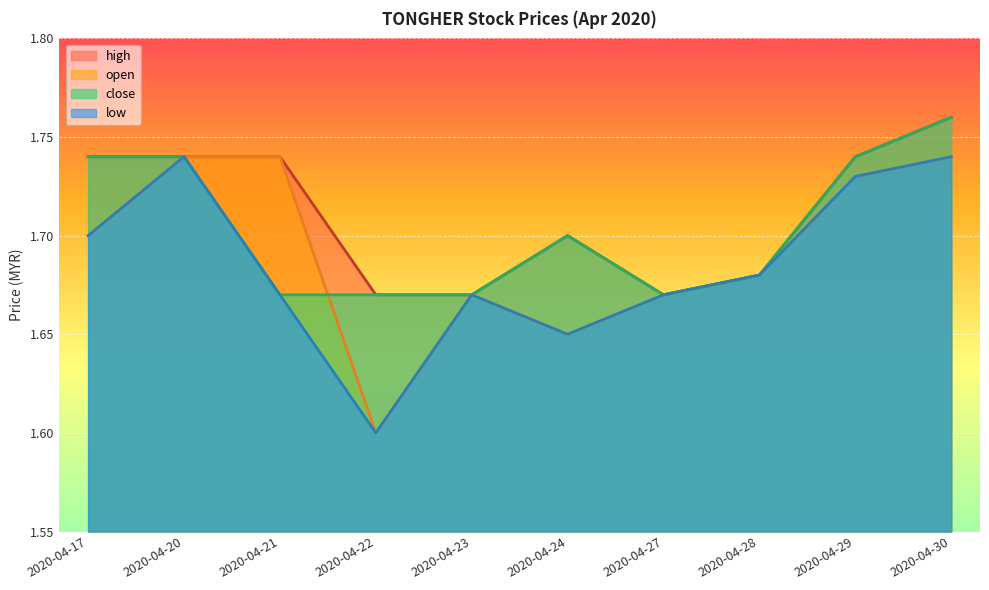

What are all the series names shown in the legend?

high, open, close, low